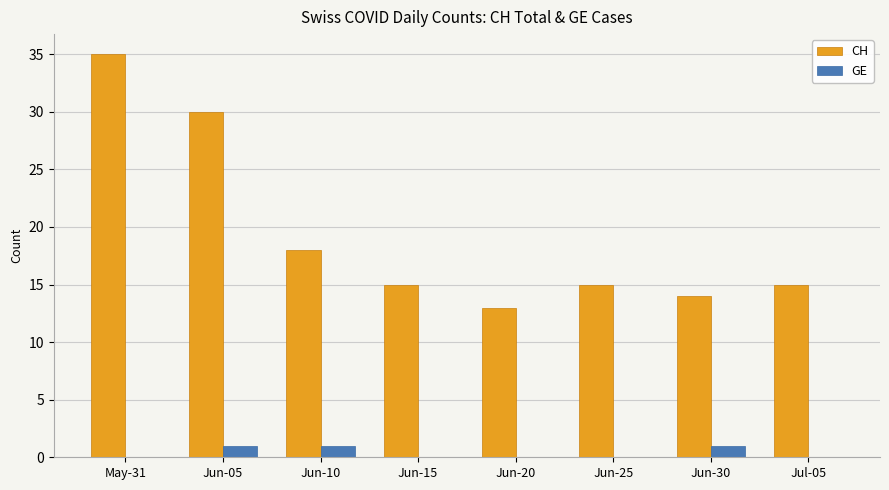

How many series are shown in this chart?

2